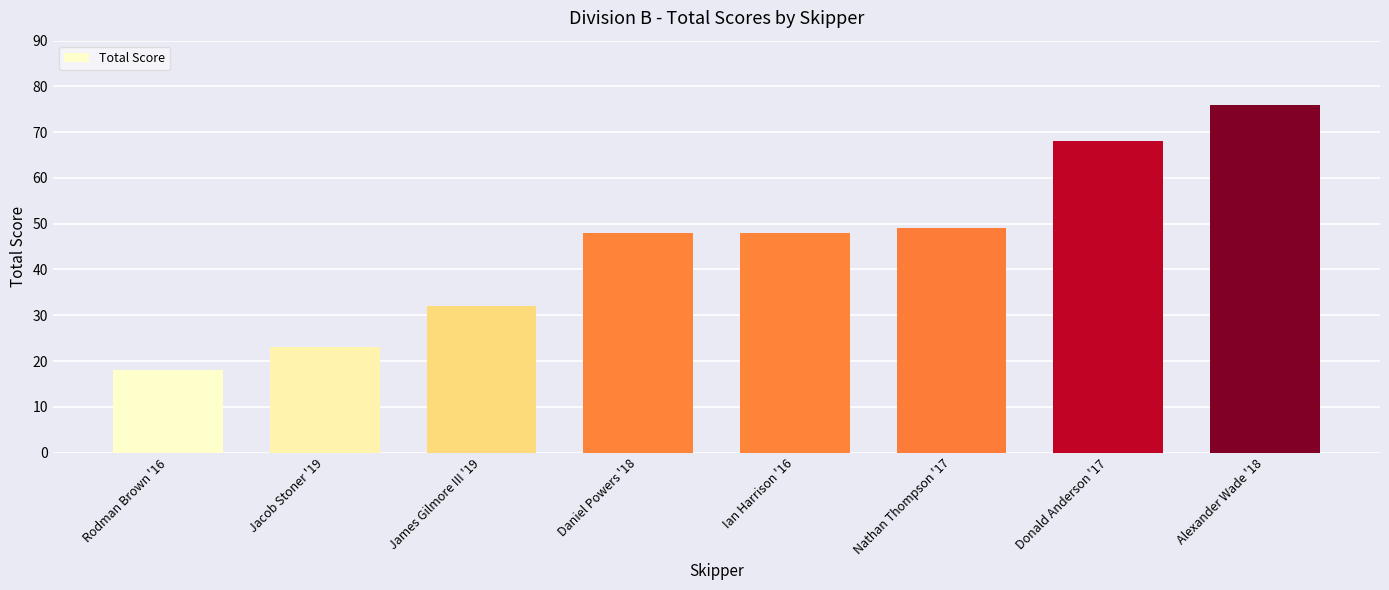

Which label corresponds to the largest value in the chart?

Alexander Wade '18